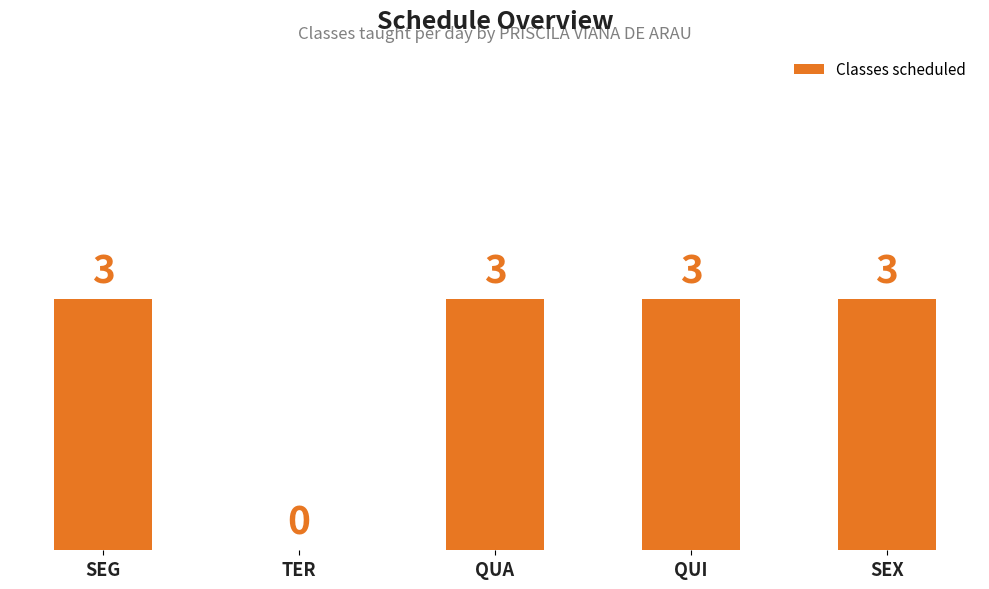

How many positive values are there?

4